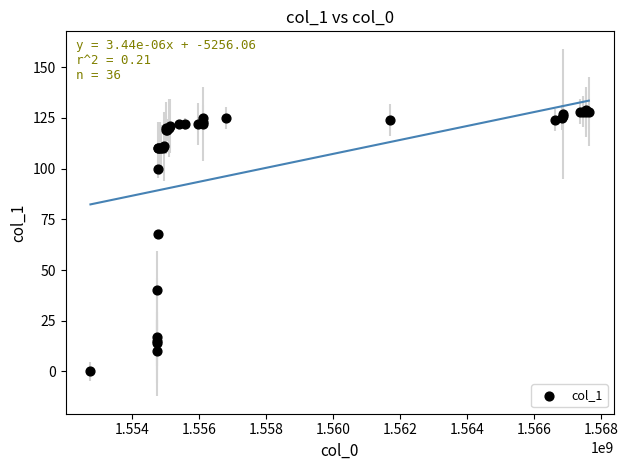

What Y value in the scatter plot is closest to 64?

68